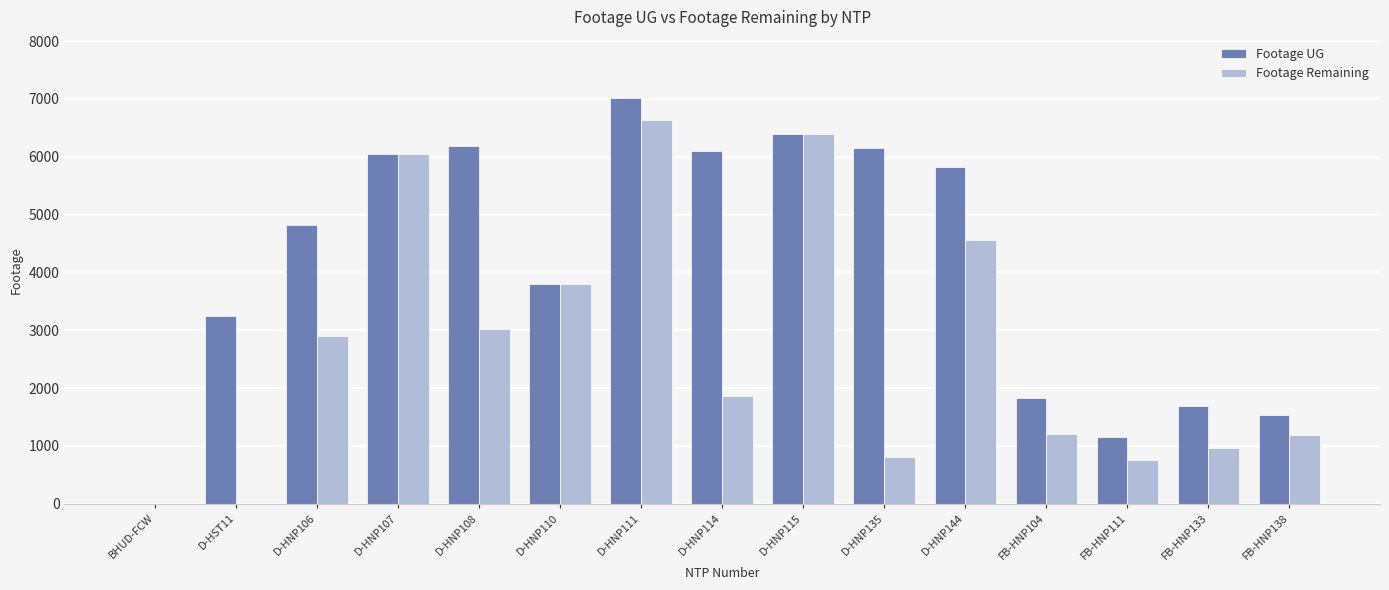

How many groups of bars are there?

15